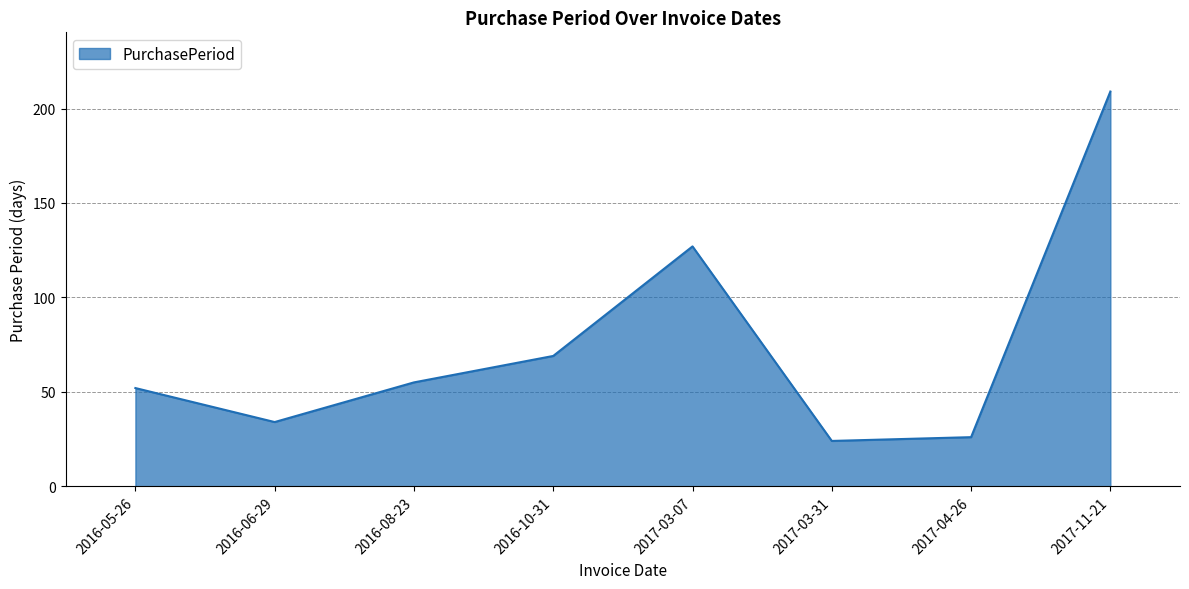

The chart shows a value of 15 at 2017-03-31. True or false?

False